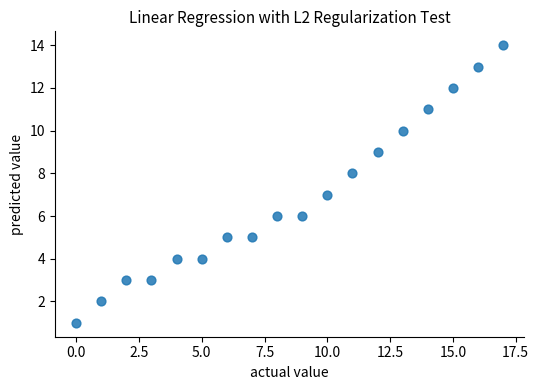

What is the range of Y values (max minus min)?

13